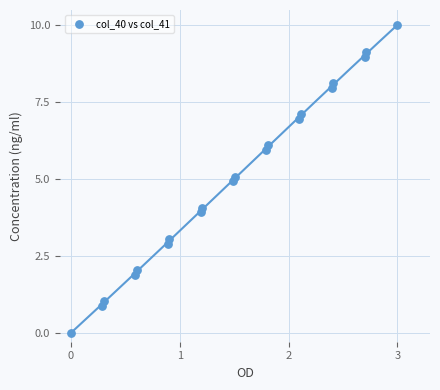

What is the range of X values (max minus min)?

3.0